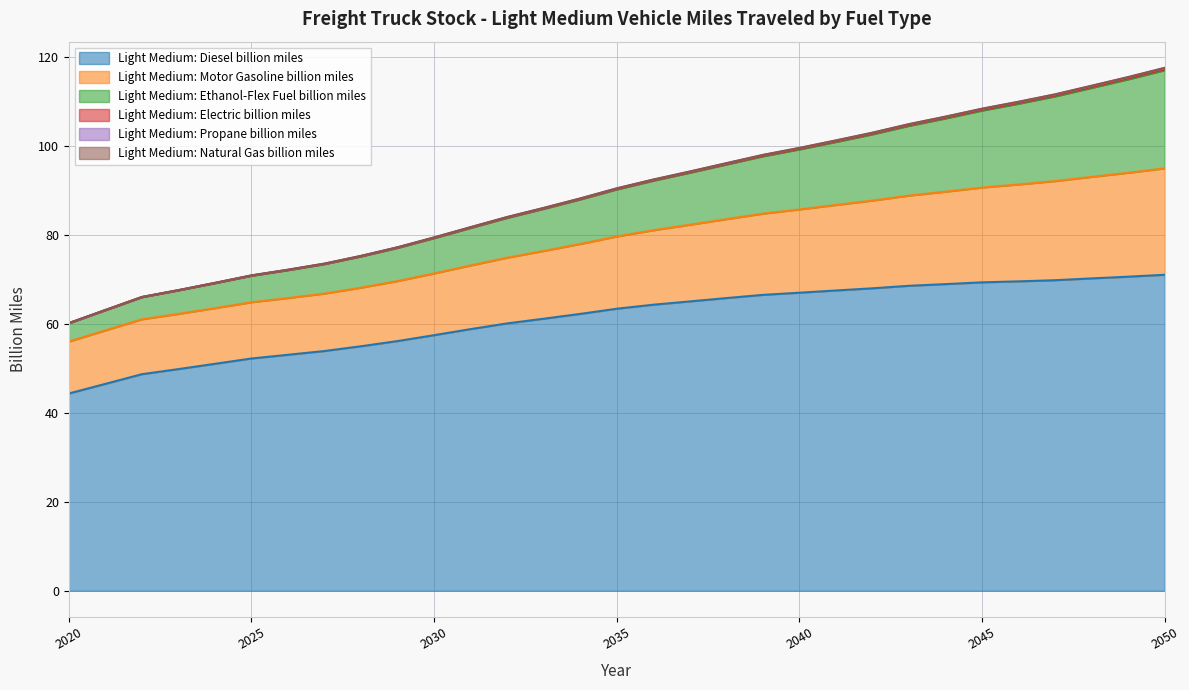

How many categories are shown in the chart?

31